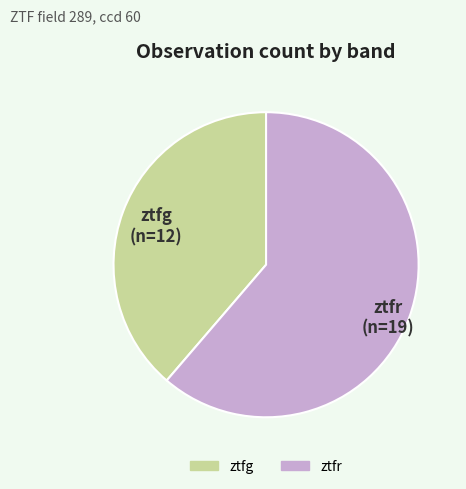

What is the smallest slice in the pie chart?

ztfg